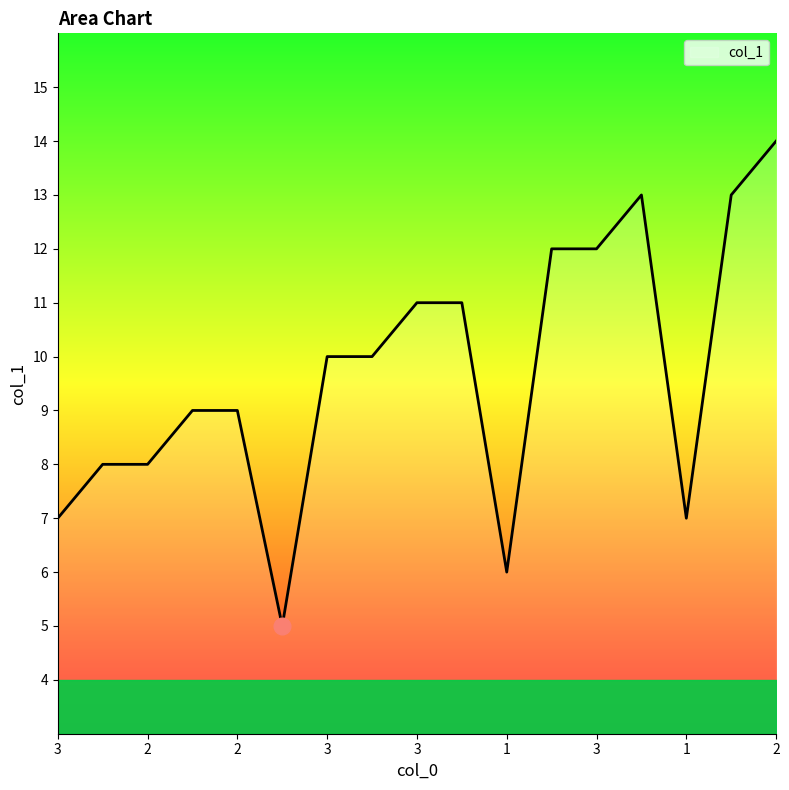

Does the chart display data point markers on the line(s)?

No